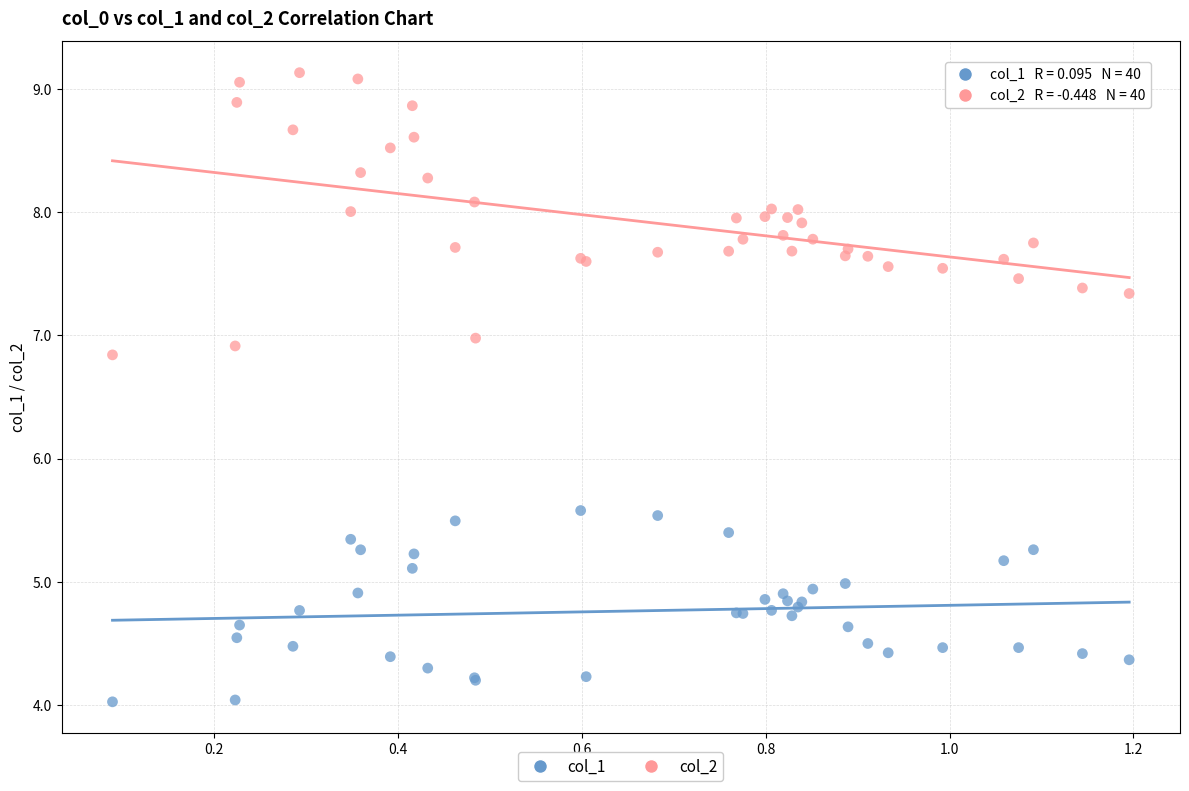

Which series reaches the maximum Y coordinate?

col_2